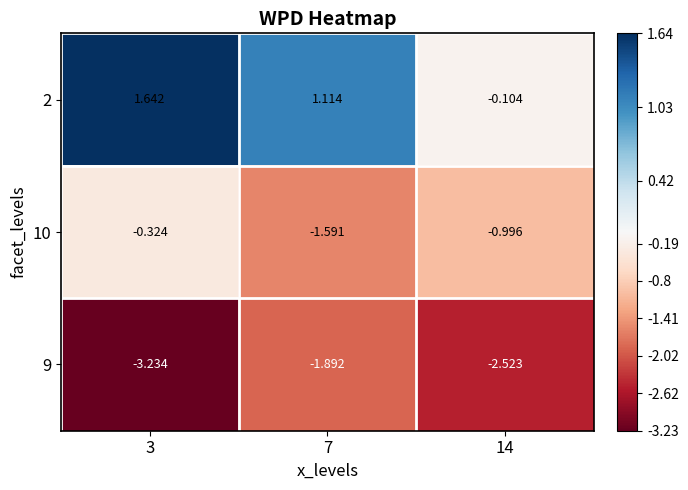

Is the value of 2 at 7 greater than the value of 10 at 7?

Yes